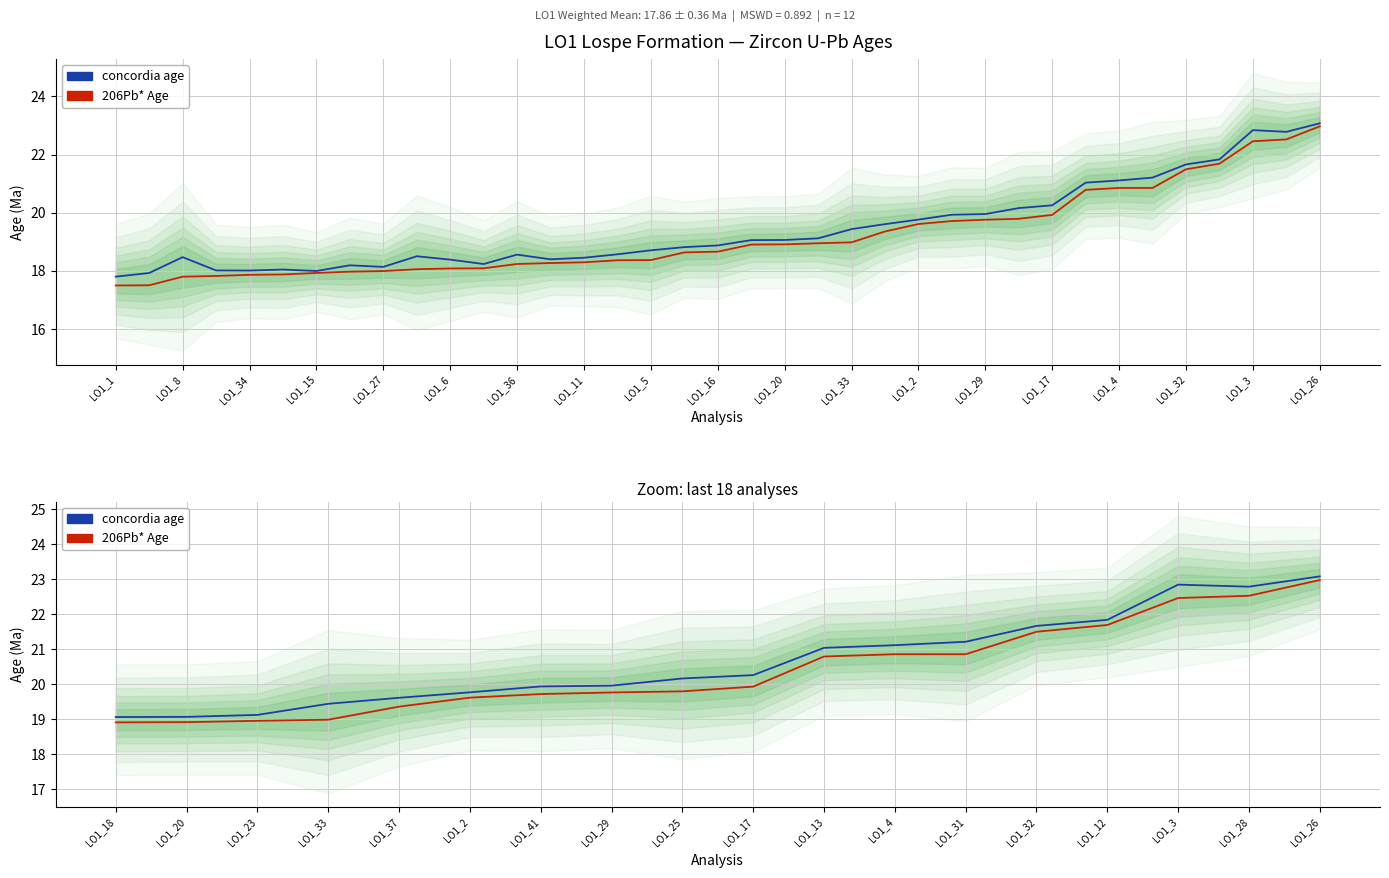

The 206Pb* Age series shows 5.3 at LO1_37. True or false?

False